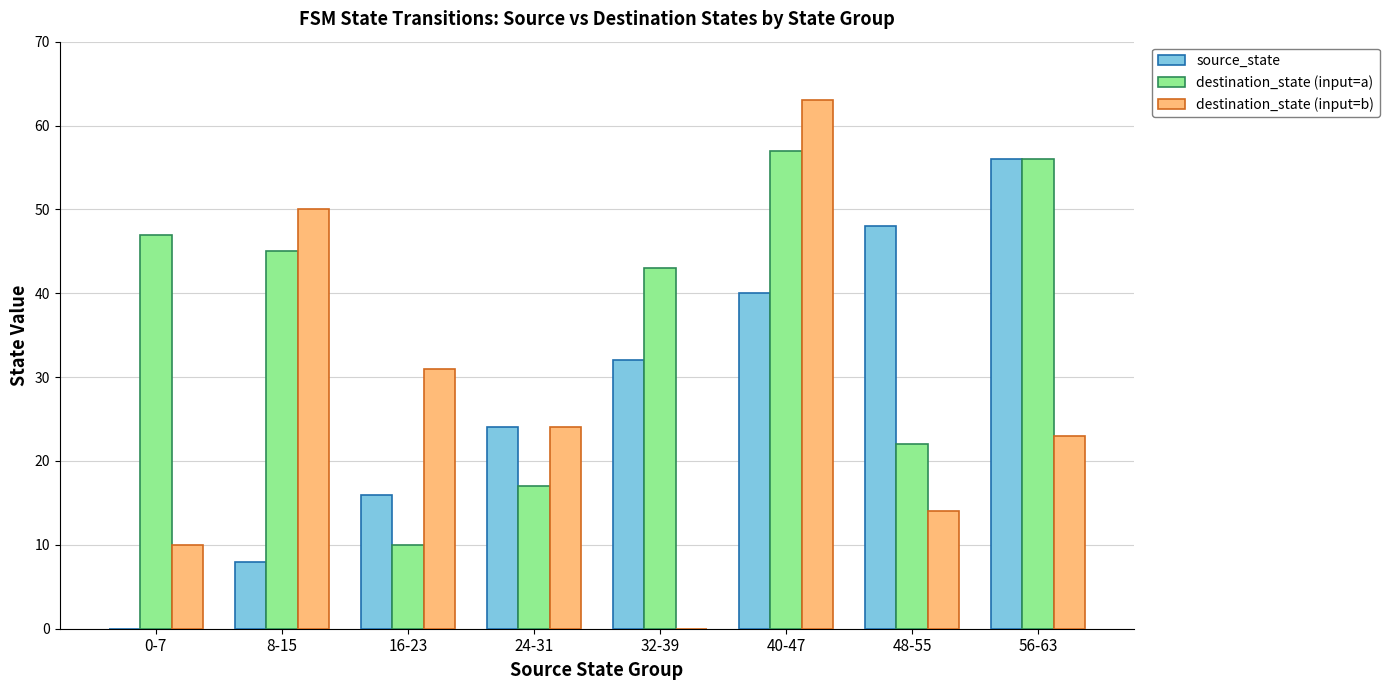

The value of destination_state (input=b) at 40-47 is 16. True or false?

False